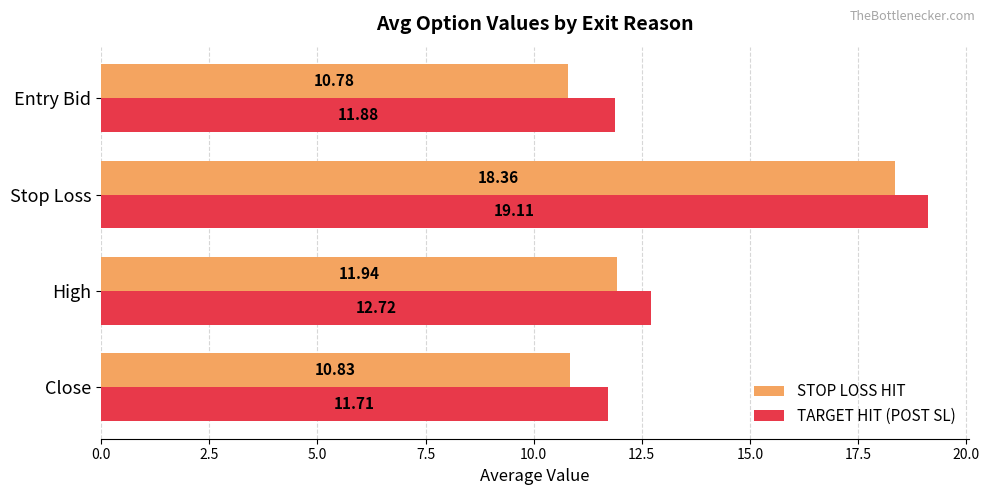

Where is TARGET HIT (POST SL) nearest to the value 15?

High